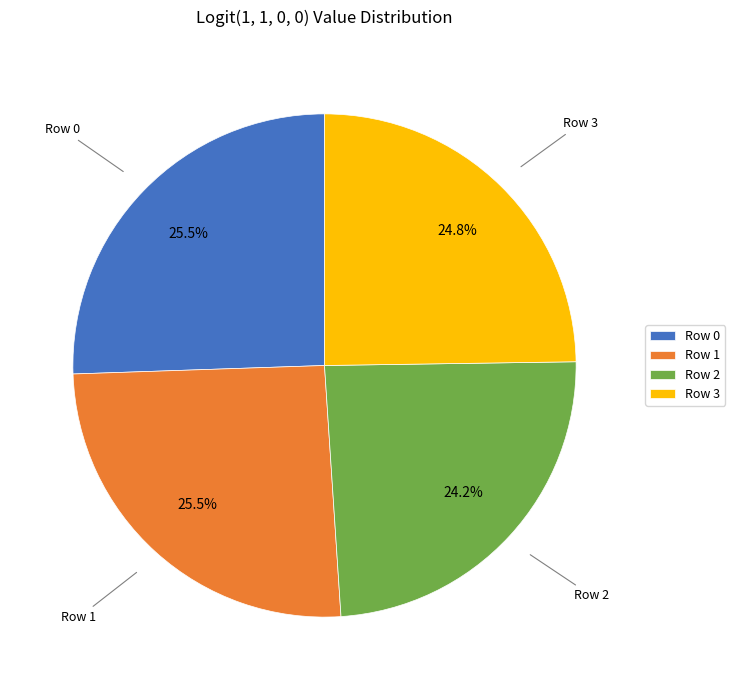

Is there a majority slice in this chart?

No